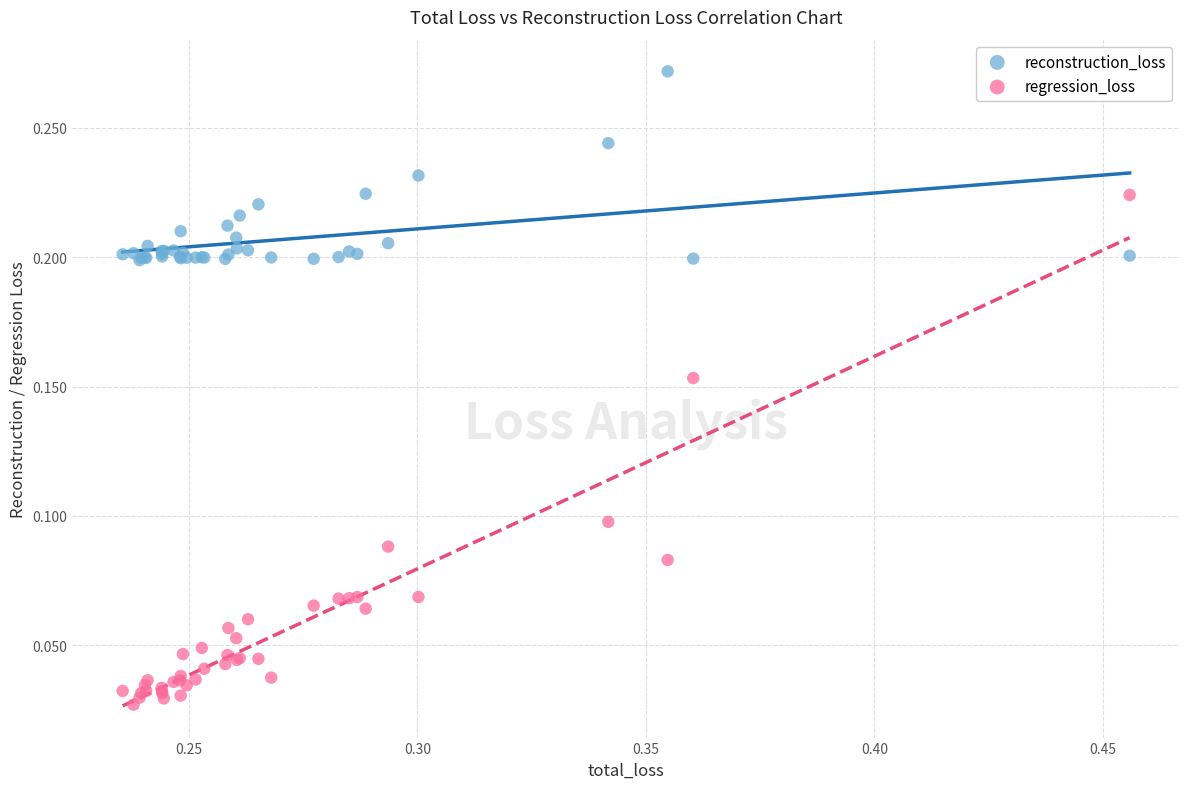

Which series has the largest Y range (max minus min)?

regression_loss